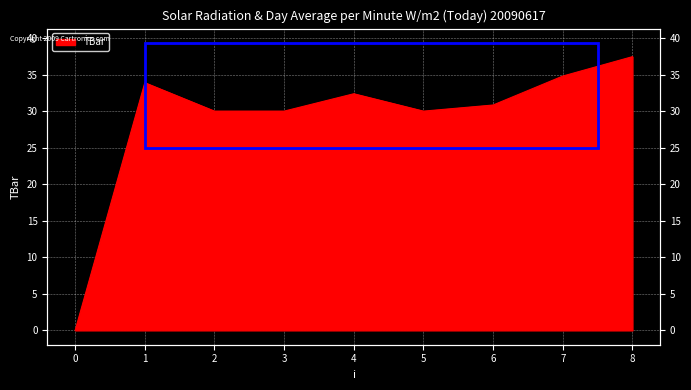

Reading left to right, extract all data points from this chart.

0=0.0	1=33.9	2=30.0	3=30.0	4=32.4	5=30.0	6=30.8	7=34.8	8=37.5